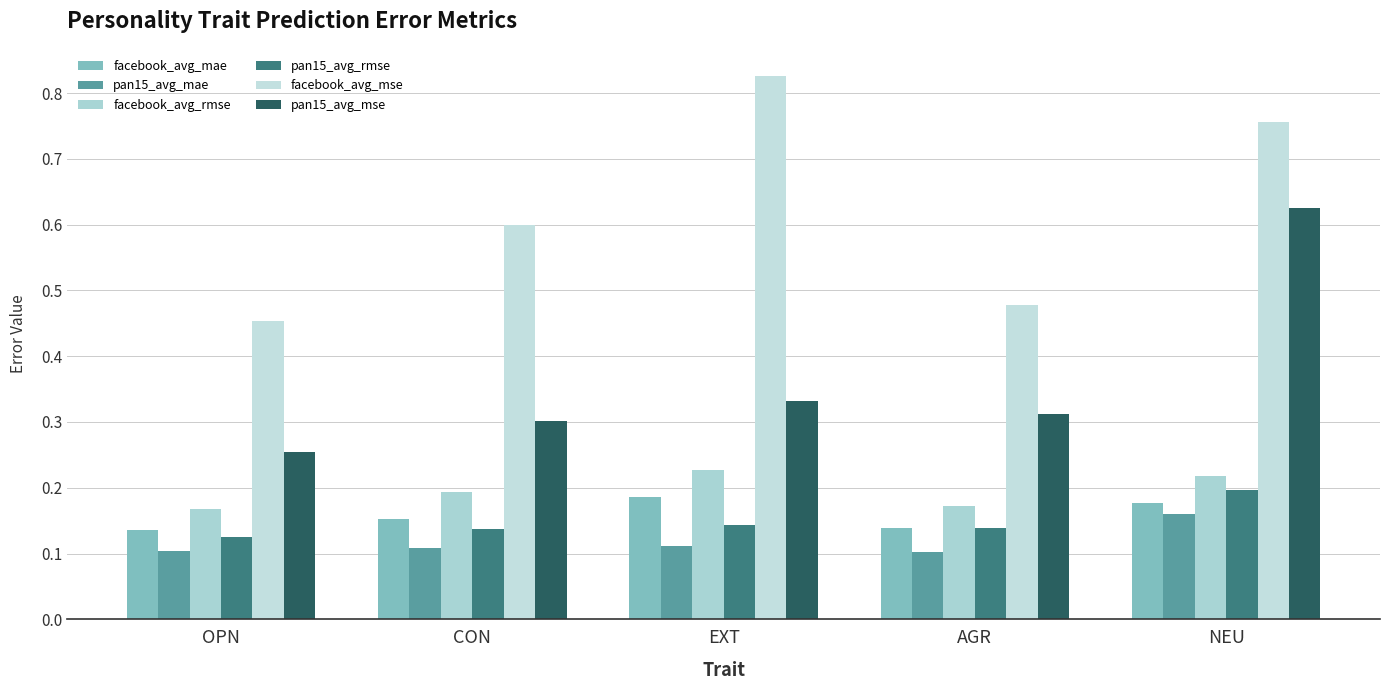

What is the maximum value for facebook_avg_rmse?

0.2